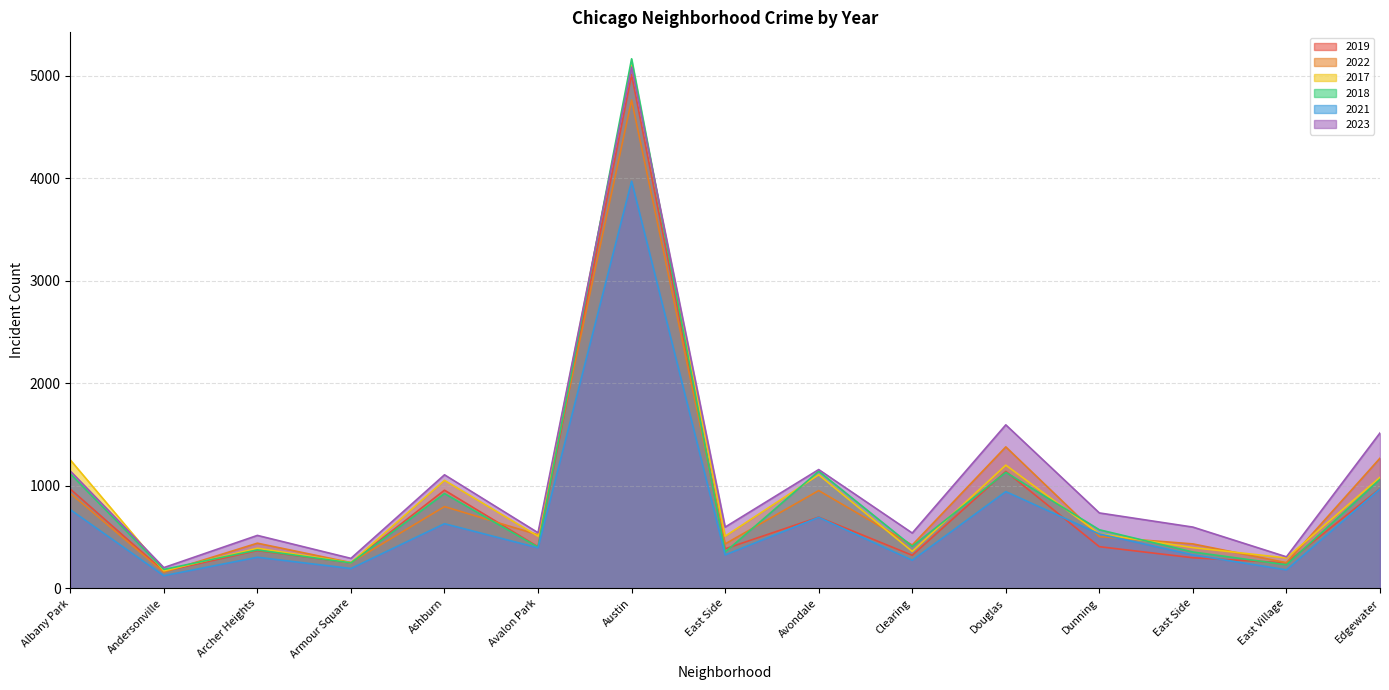

How many interior local valleys does the 2023 series have?

6